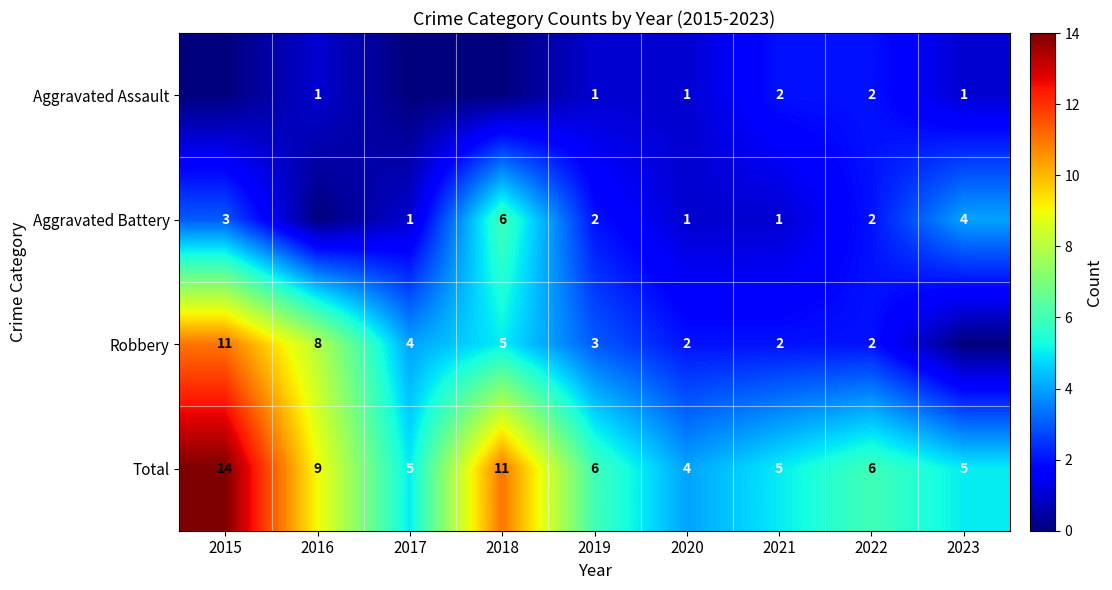

How many categories are shown in the chart?

9